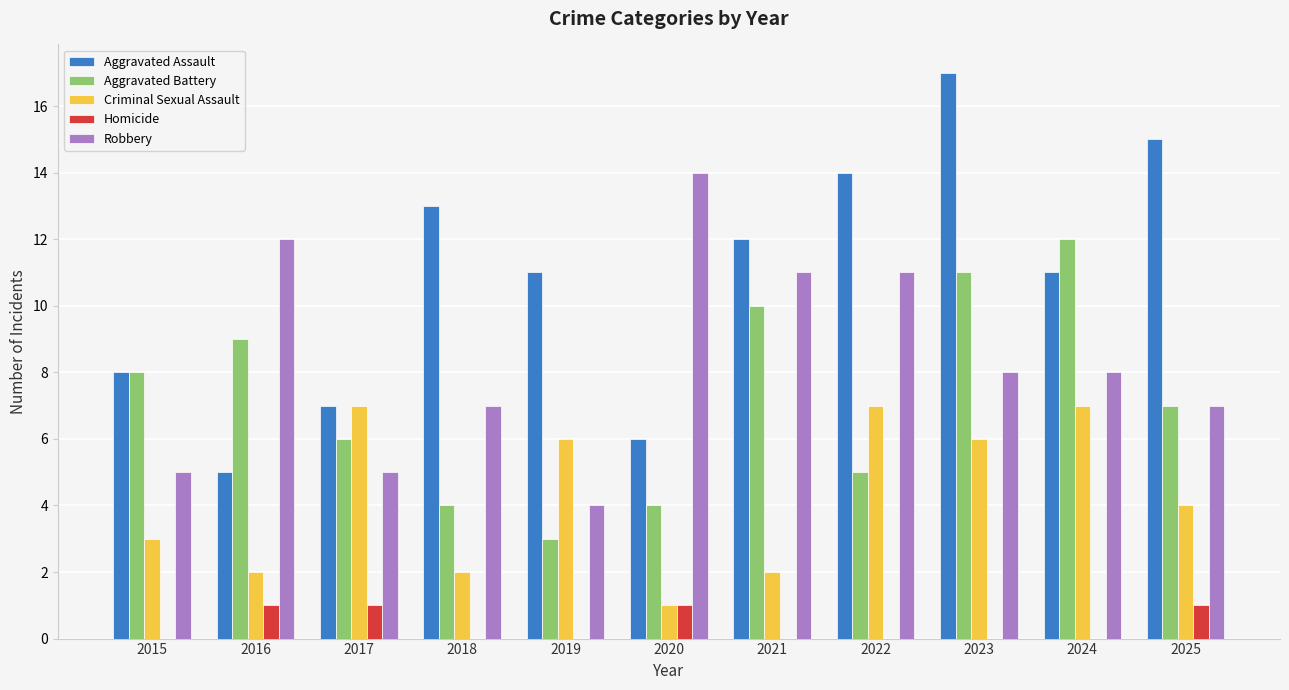

Is the value of Homicide at 2024 greater than the value of Criminal Sexual Assault at 2018?

No